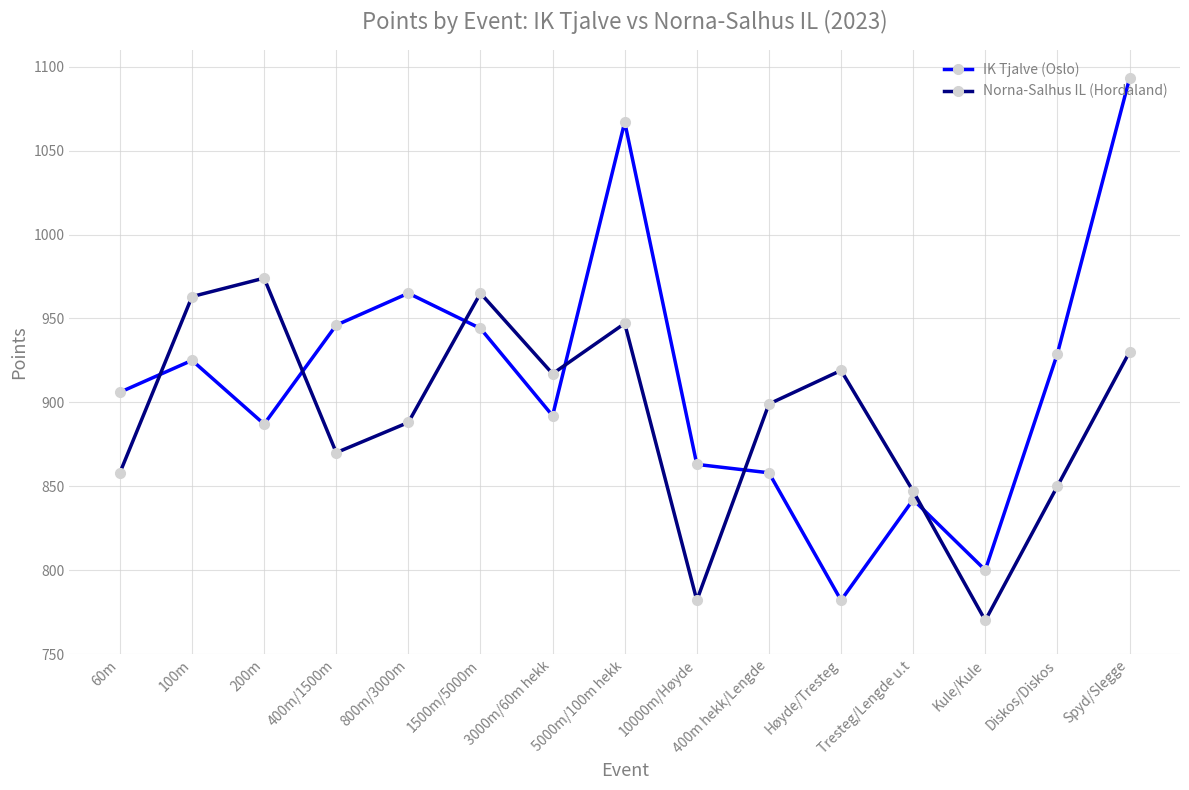

In IK Tjalve (Oslo), how many points are higher than both neighbors (excluding endpoints)?

4